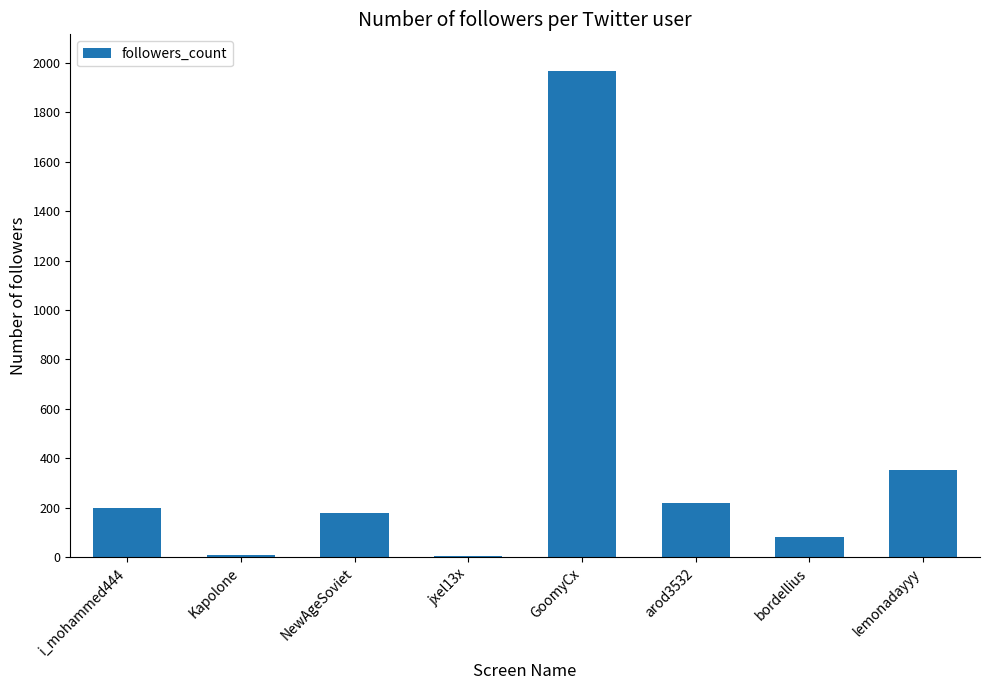

Which label corresponds to the largest value in the chart?

GoomyCx